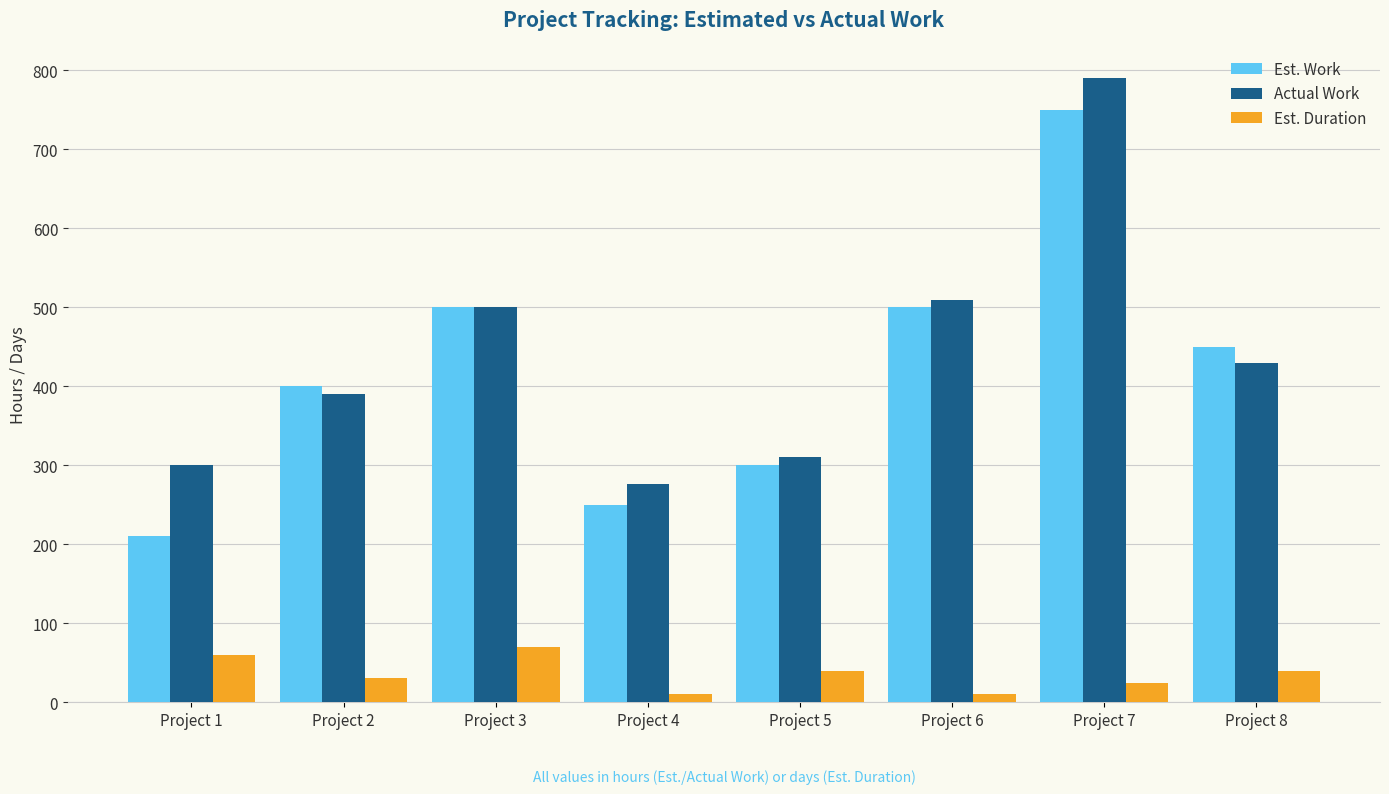

What is the value of the Actual Work bar at the 2nd from the left?

390